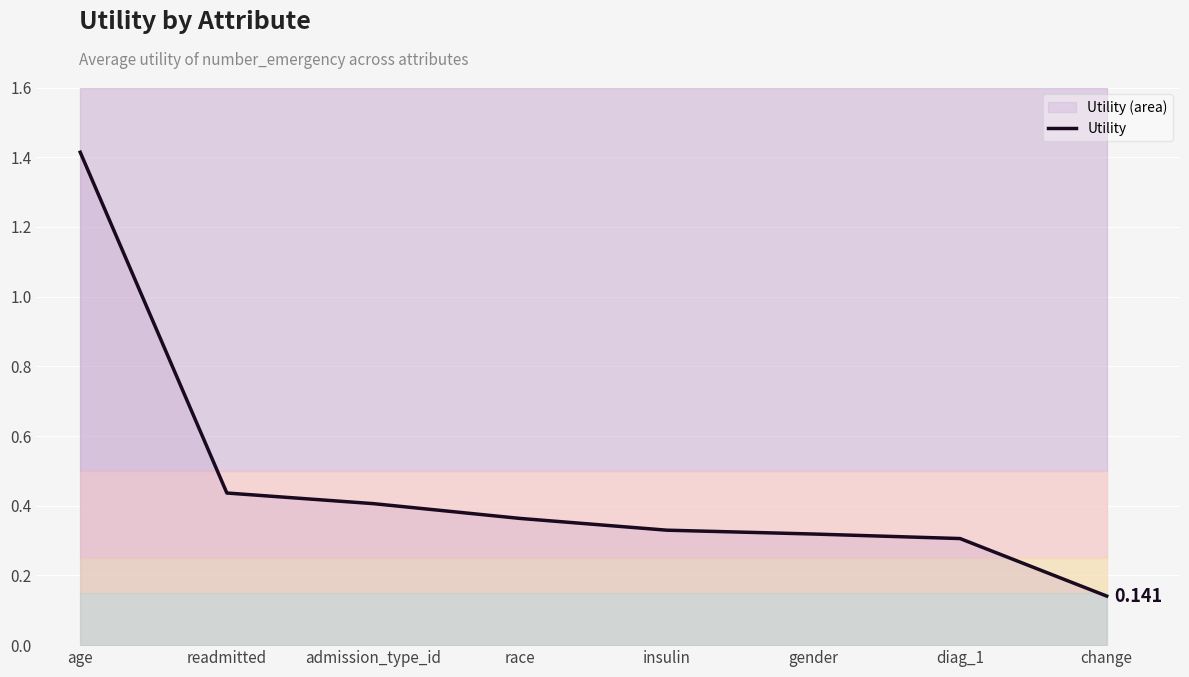

Between insulin and gender, which is larger?

insulin